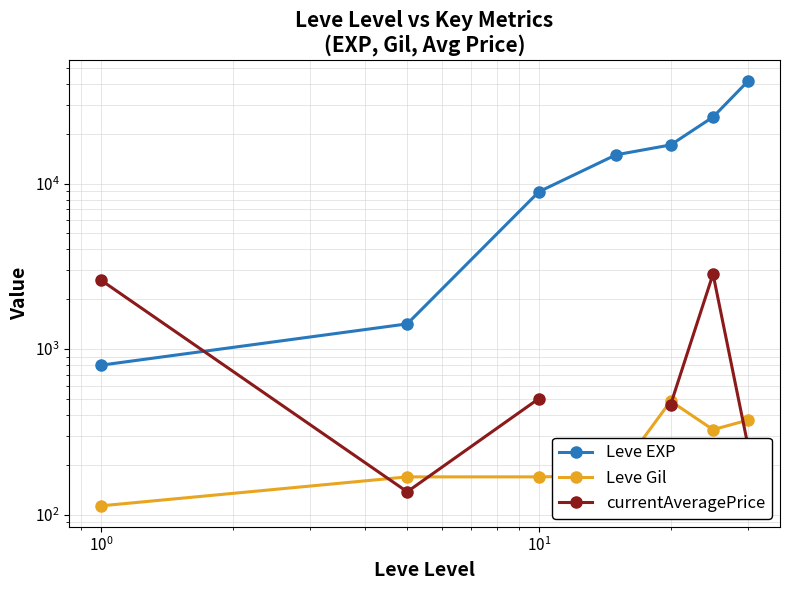

True or false: Leve Gil and Leve EXP cross at least once.

False